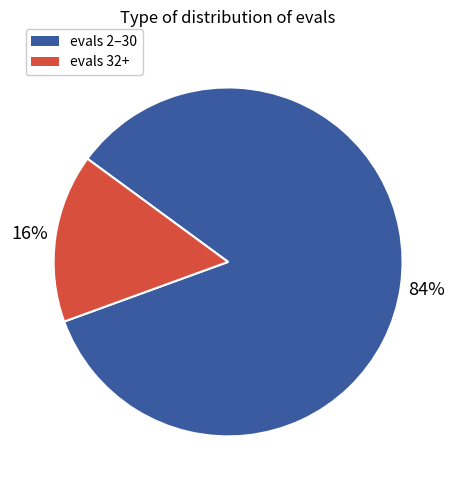

Is there a majority slice in this chart?

Yes